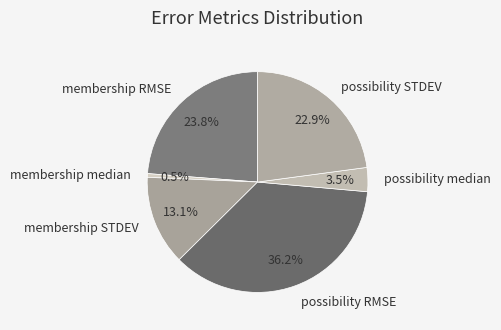

Count the number of slices in the pie.

6